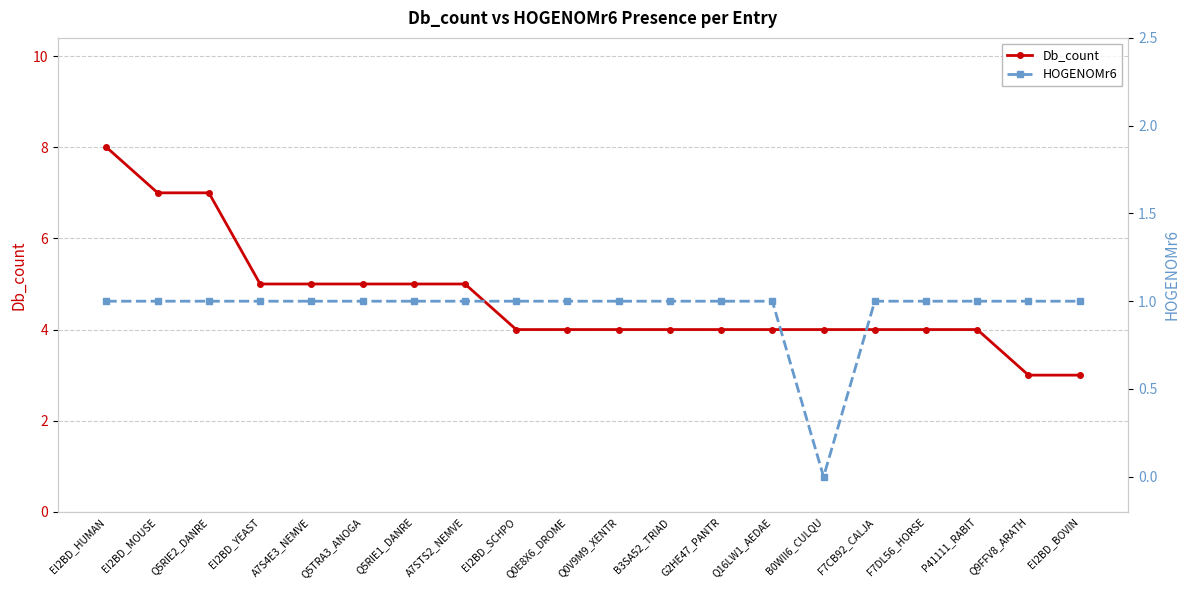

What is the difference between the maximum and minimum values in the Db_count series?

5